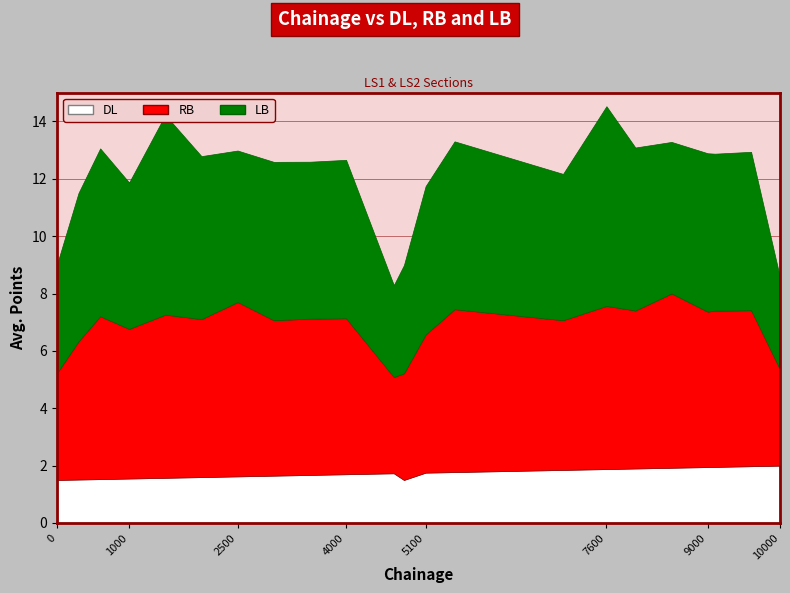

What is the sum of all RB values?

112.8